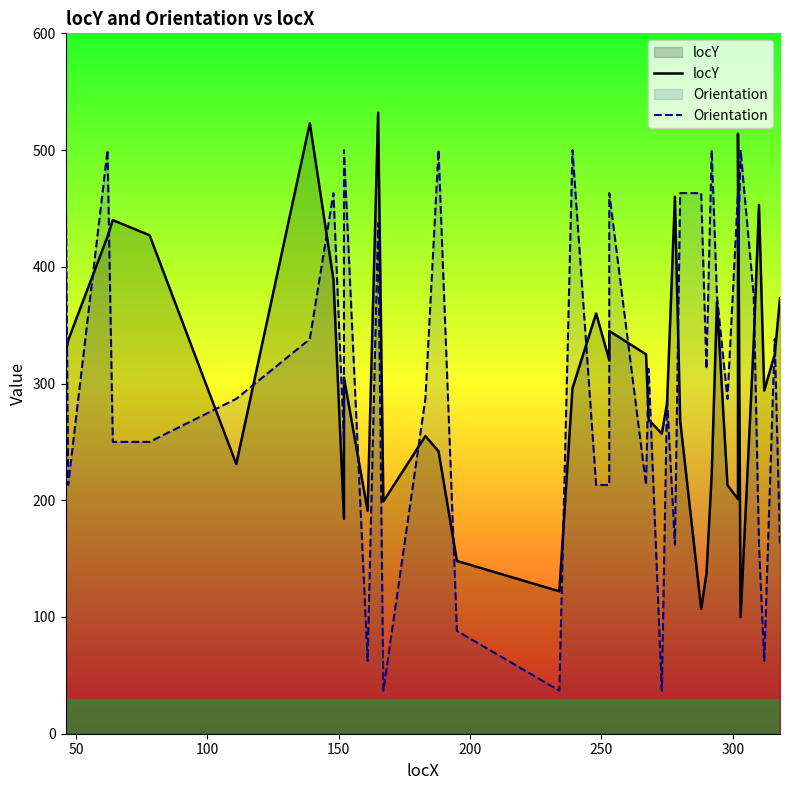

What is the smallest value displayed?

36.9